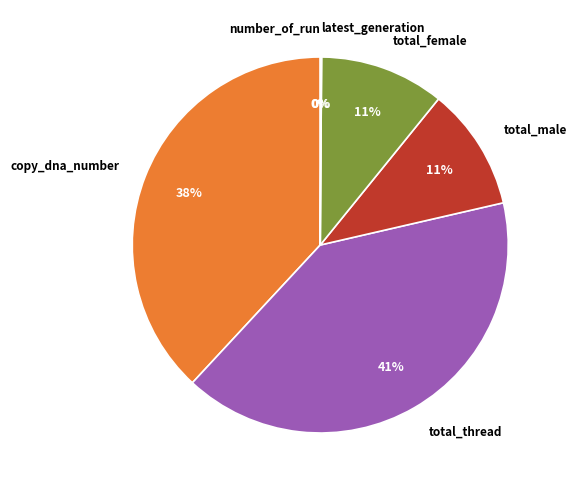

Is the sum of total_thread and copy_dna_number greater than half?

Yes